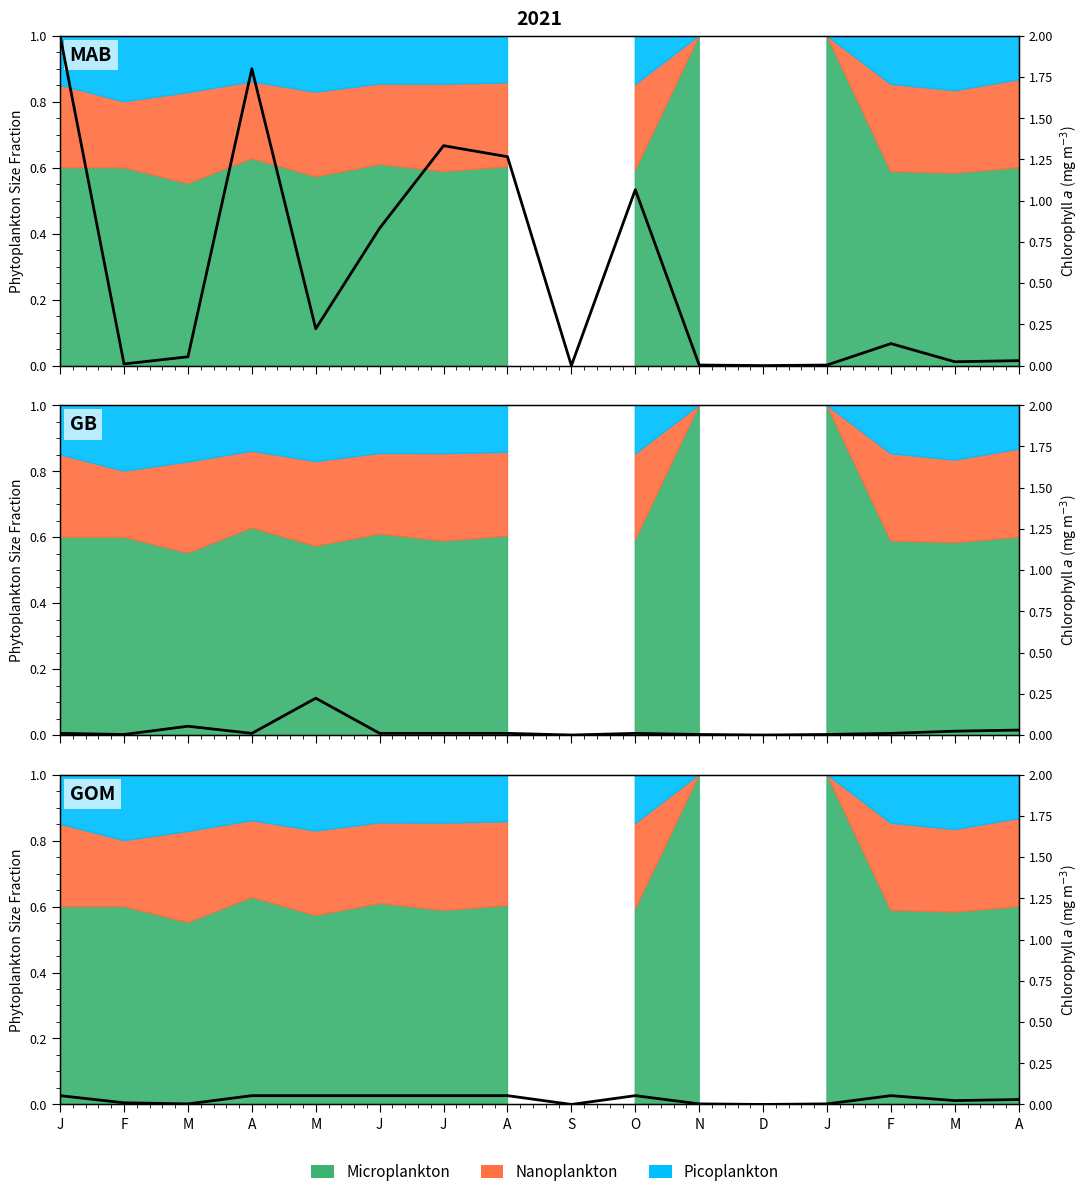

Does the chart have visible grid lines?

No